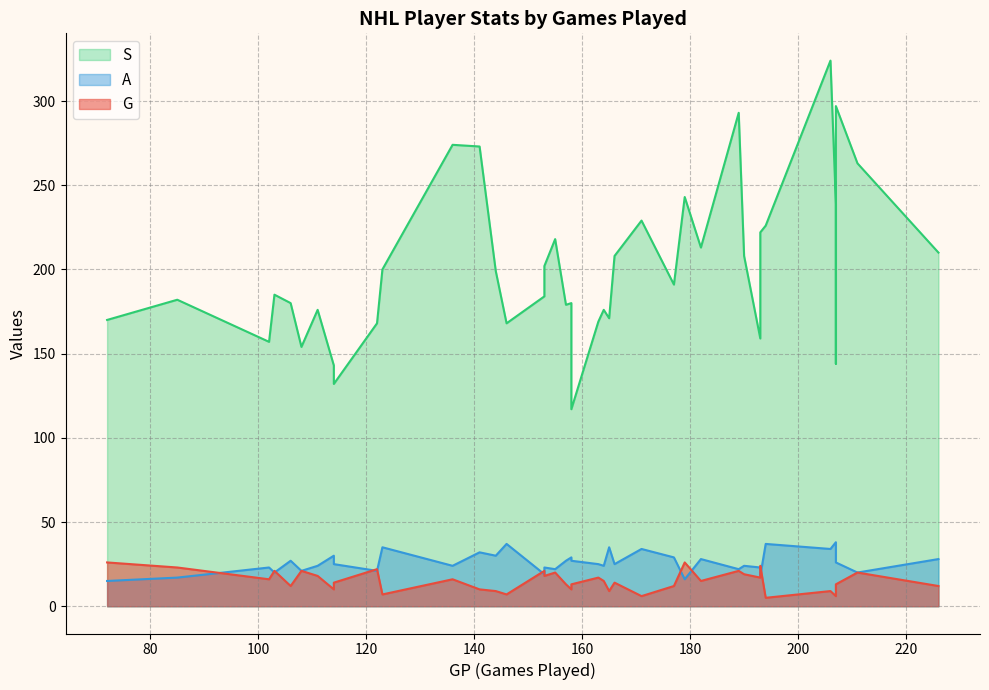

What is the sum of all G values?

597